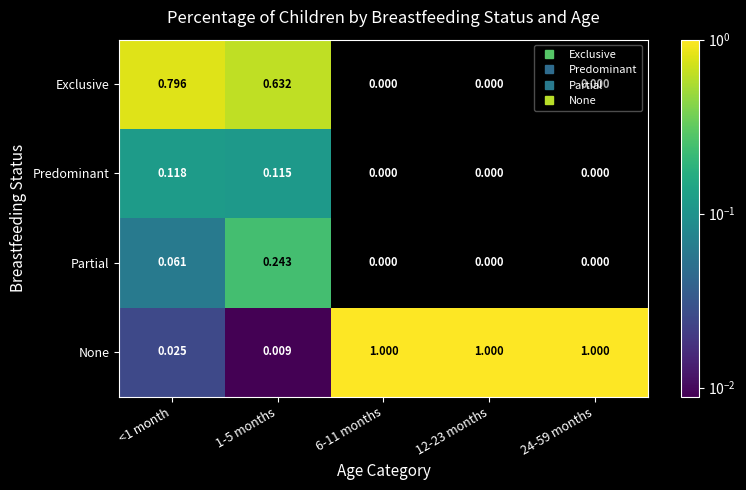

At how many categories does at least one series exceed 0?

5